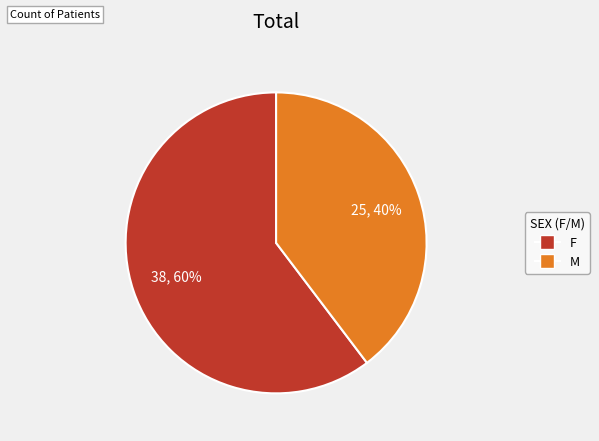

Does F account for over 50% of the chart?

Yes